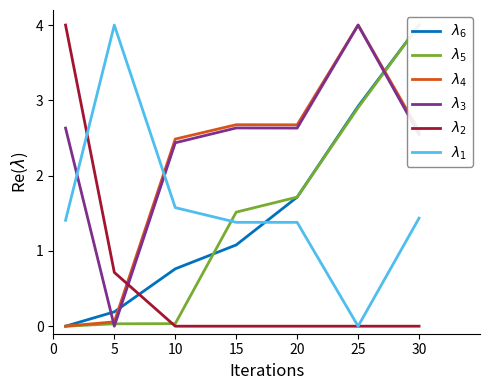

How many interior local valleys does the $\lambda_1$ series have?

1